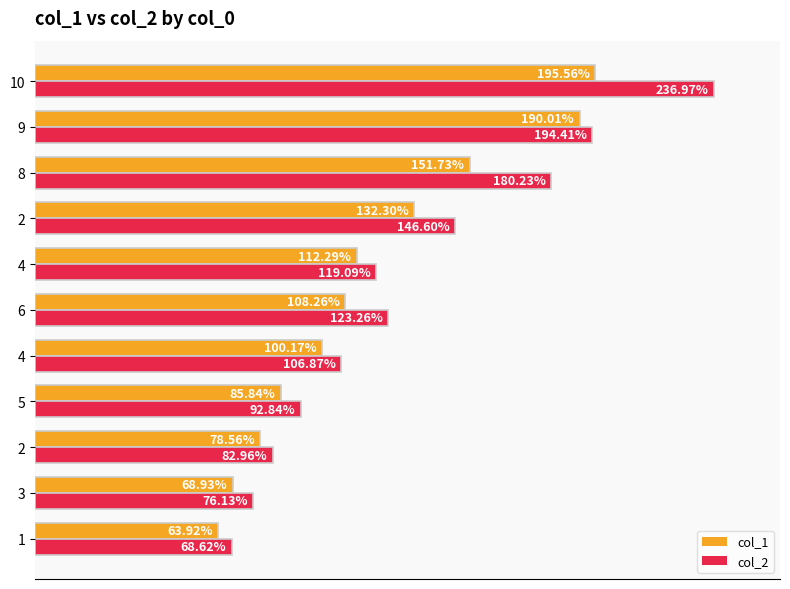

What are all the series names shown in the legend?

col_1, col_2